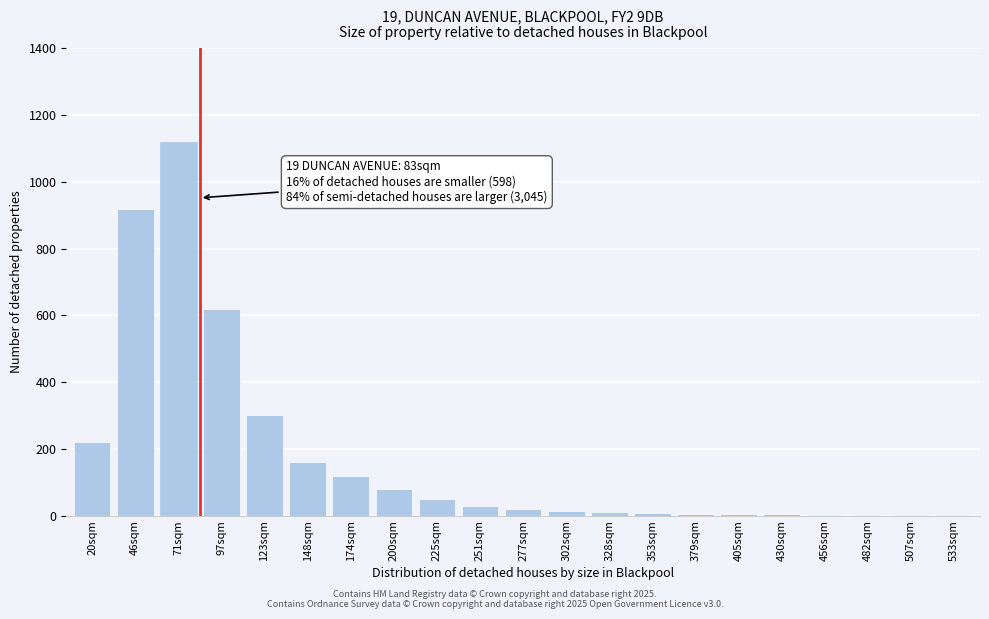

Which label corresponds to the largest value in the chart?

71sqm